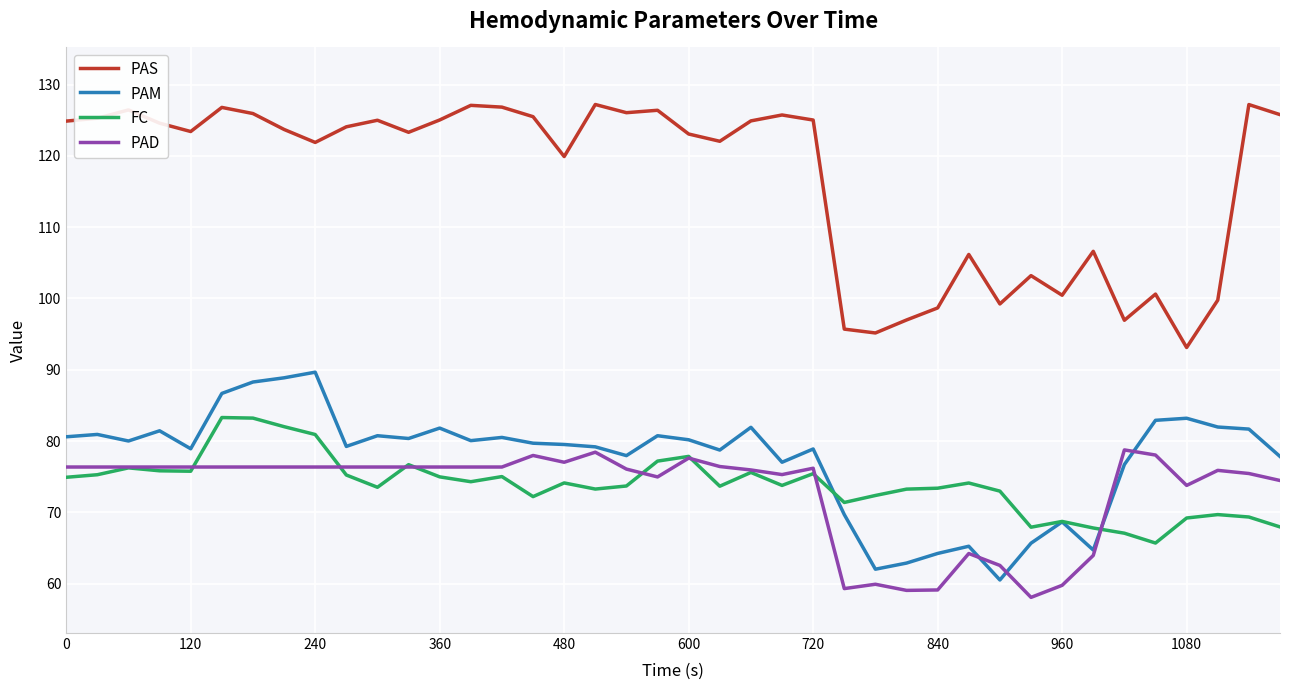

List the series in order of their peak value, highest first.

PAS, PAM, FC, PAD